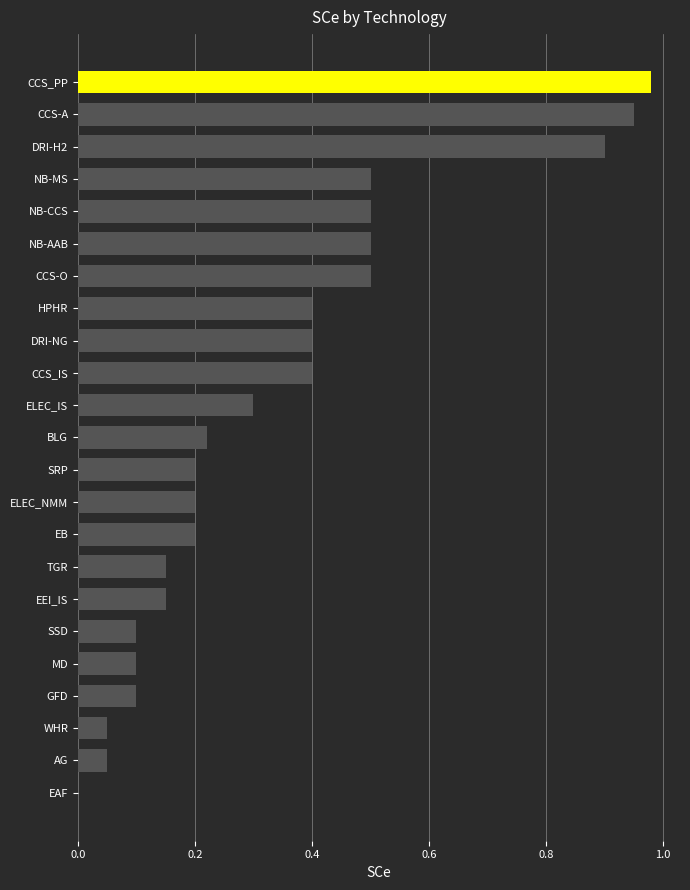

How many values are above zero?

22